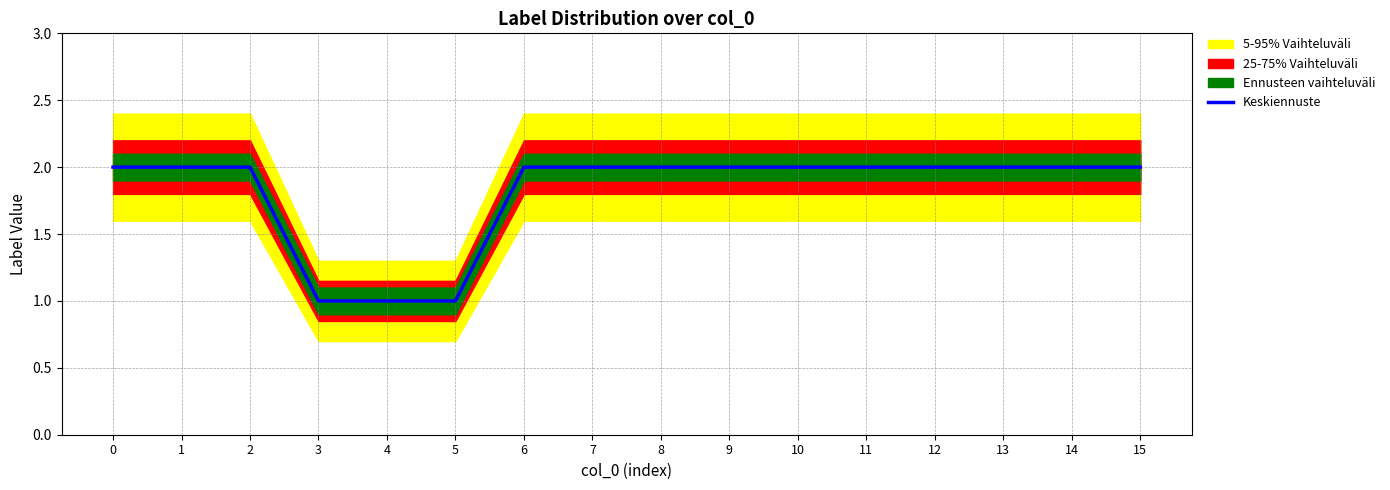

Between 5 and 8, which is larger?

8